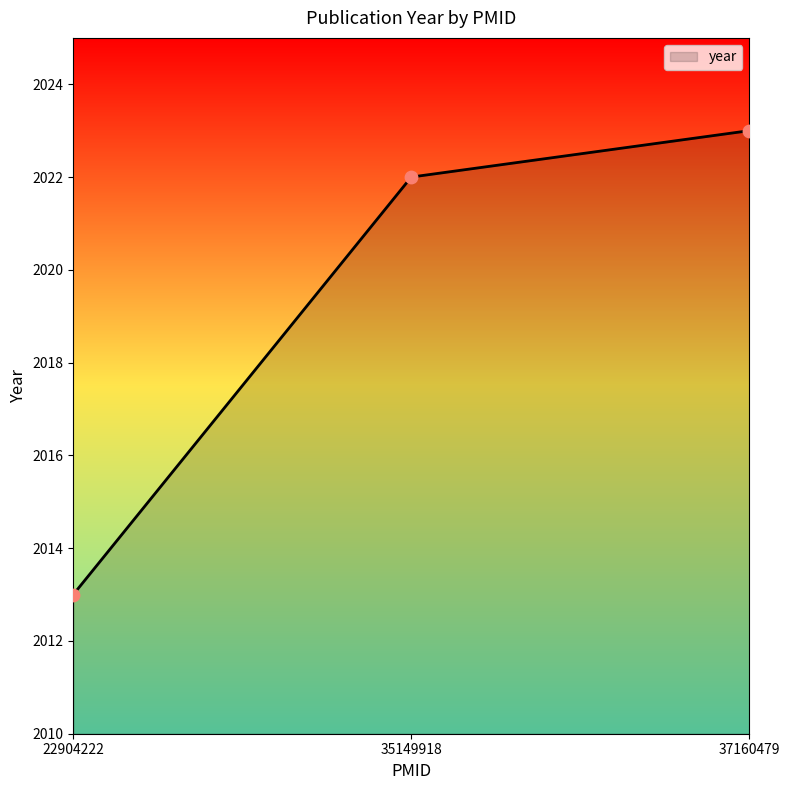

What is the change in value from 22904222 to 37160479?

+10